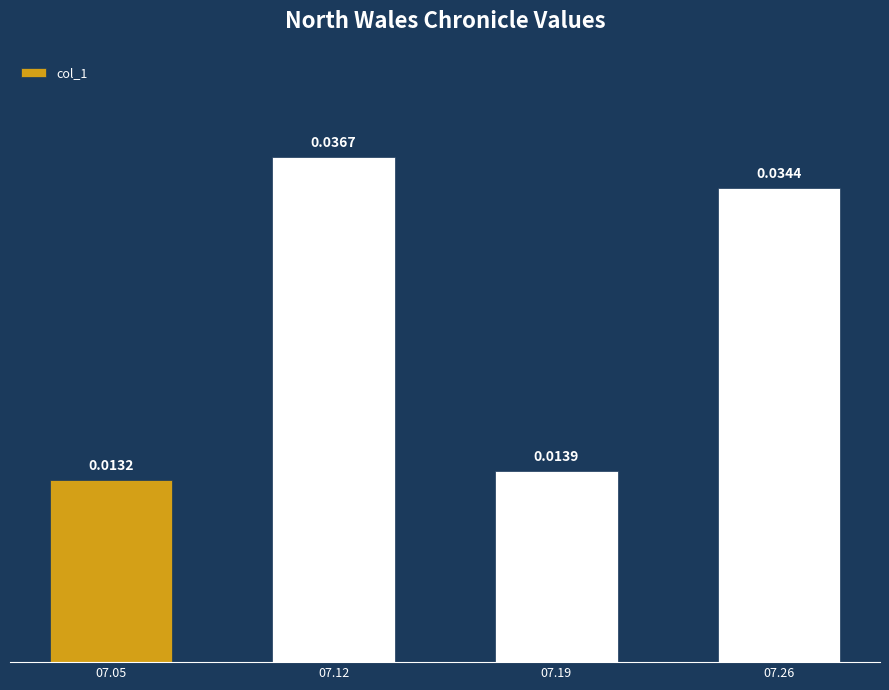

Rank the categories by value from highest to lowest.

07.12, 07.26, 07.19, 07.05